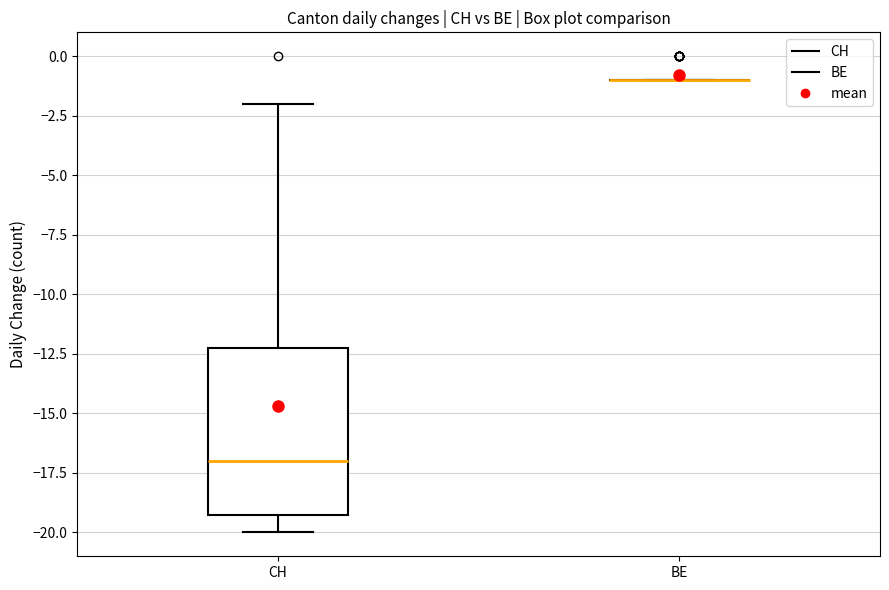

Reading left to right, read every box against the y-axis: the position of its median line, the range the box covers, and the ends of its whiskers. The values are not printed on the chart, so give them approximately, as read against the axis.

CH: median -17, box -19 to -12, whiskers -20 to -2
BE: box collapsed to a line at -1, whiskers -1 to -1